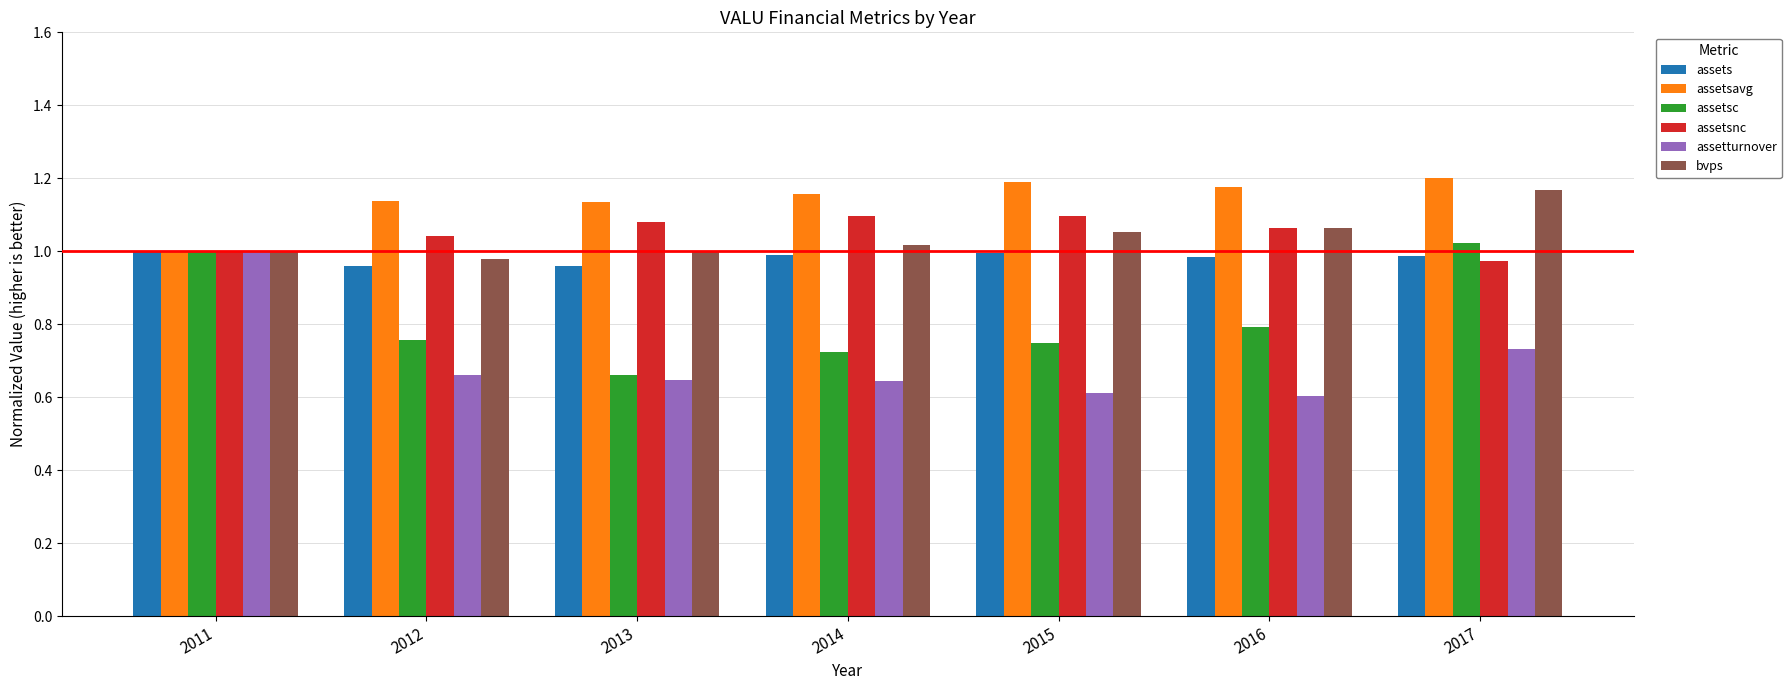

Count the number of categories in the chart.

7